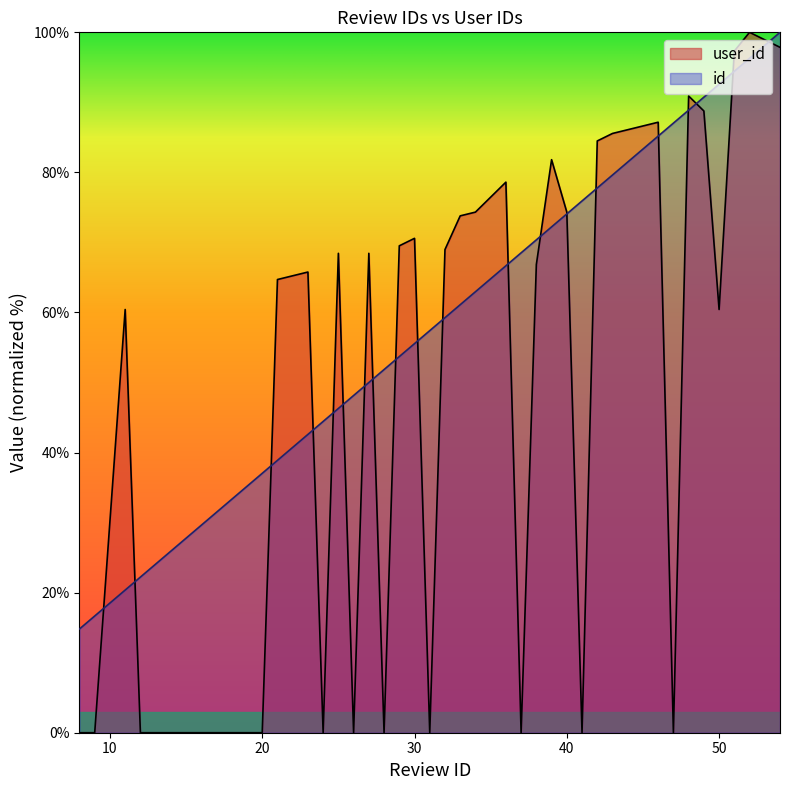

Which series has the largest range (max minus min)?

user_id